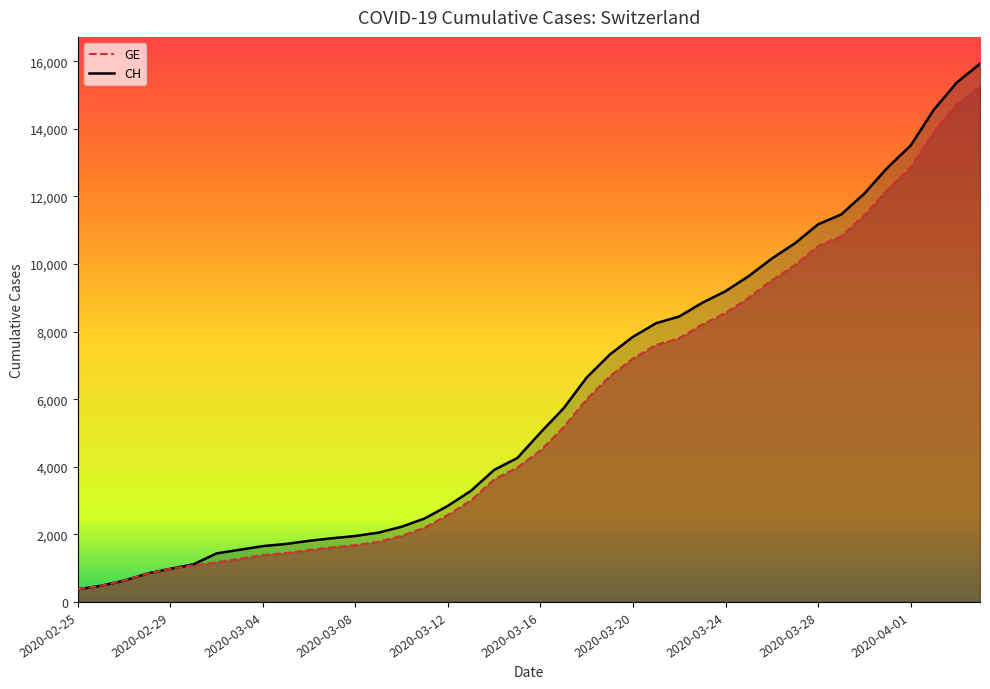

Which series has the widest spread of values?

CH